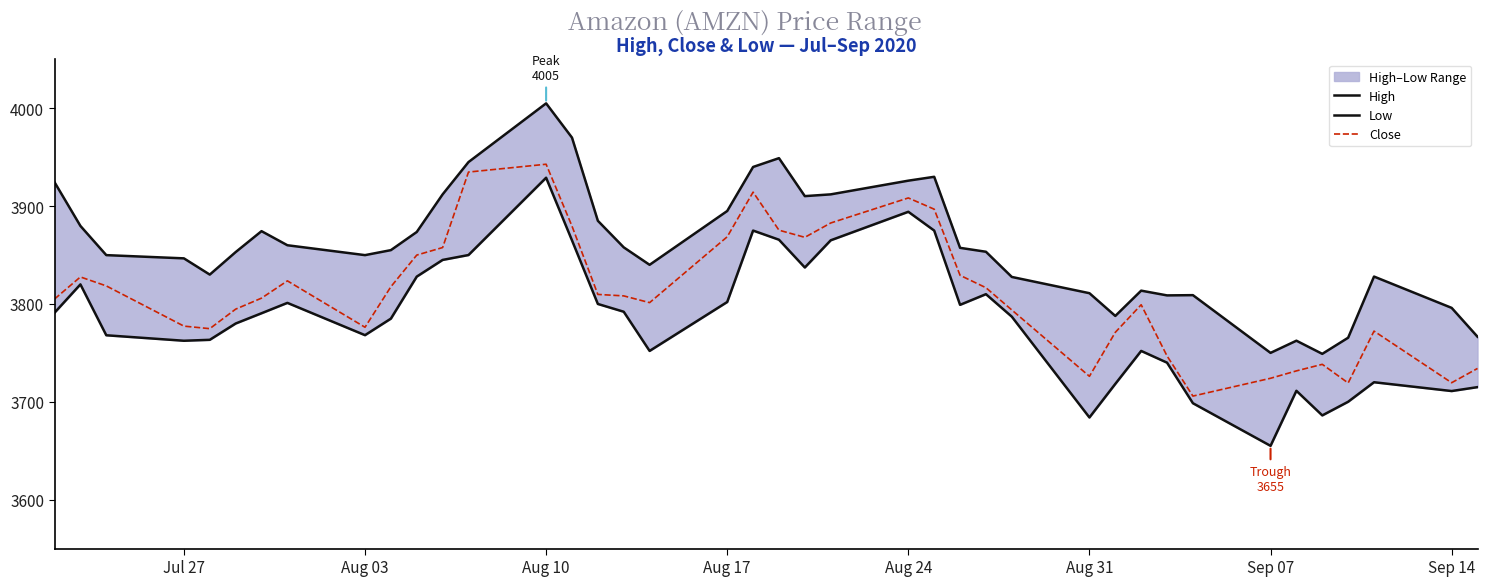

What is the maximum value for Close?

3942.8